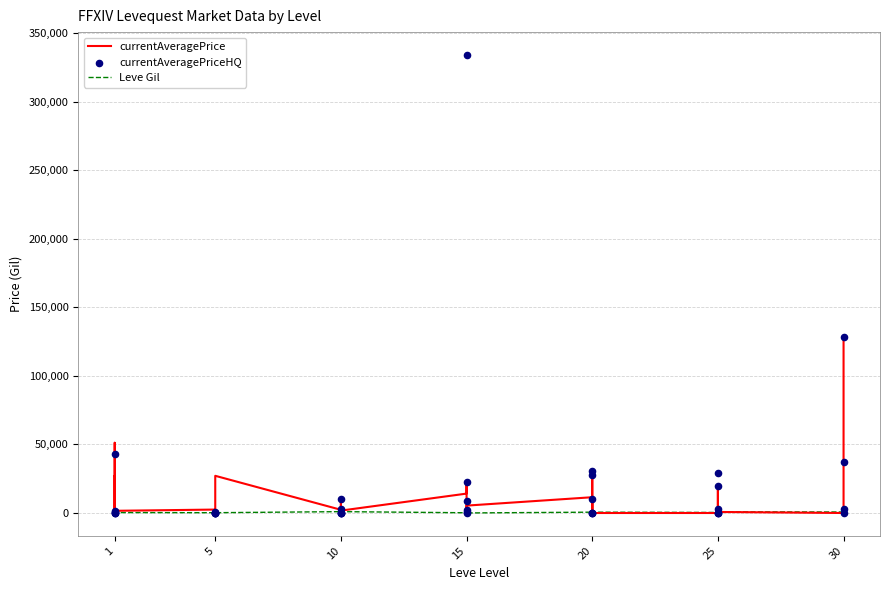

Which series contains the highest Y value?

currentAveragePriceHQ